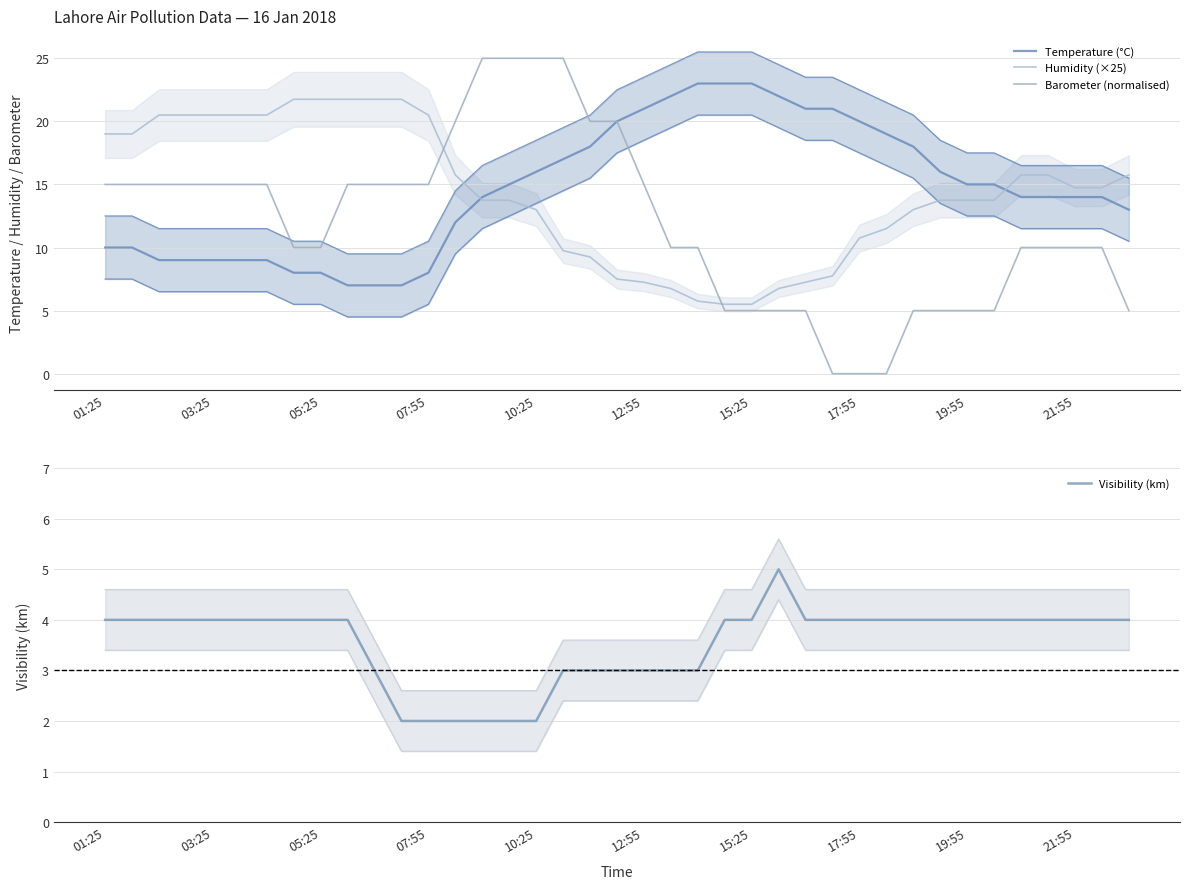

Reading left to right, list all the values displayed in this chart.

Temperature (°C): 10.0	10.0	9.0	9.0	9.0	9.0	9.0	8.0	8.0	7.0	7.0	7.0	8.0	12.0	14.0	15.0	16.0	17.0	18.0	20.0	21.0	22.0	23.0	23.0	23.0	22.0	21.0	21.0	20.0	19.0	18.0	16.0	15.0	15.0	14.0	14.0	14.0	14.0	13.0
Humidity (×25): 19.0	19.0	20.5	20.5	20.5	20.5	20.5	21.8	21.8	21.8	21.8	21.8	20.5	15.8	13.8	13.8	13.0	9.8	9.2	7.5	7.2	6.8	5.8	5.5	5.5	6.8	7.2	7.8	10.8	11.5	13.0	13.8	13.8	13.8	15.8	15.8	14.8	14.8	15.8
Barometer (normalised): 15.0	15.0	15.0	15.0	15.0	15.0	15.0	10.0	10.0	15.0	15.0	15.0	15.0	20.0	25.0	25.0	25.0	25.0	20.0	20.0	15.0	10.0	10.0	5.0	5.0	5.0	5.0	0.0	0.0	0.0	5.0	5.0	5.0	5.0	10.0	10.0	10.0	10.0	5.0
Visibility (km): 4.0	4.0	4.0	4.0	4.0	4.0	4.0	4.0	4.0	4.0	3.0	2.0	2.0	2.0	2.0	2.0	2.0	3.0	3.0	3.0	3.0	3.0	3.0	4.0	4.0	5.0	4.0	4.0	4.0	4.0	4.0	4.0	4.0	4.0	4.0	4.0	4.0	4.0	4.0